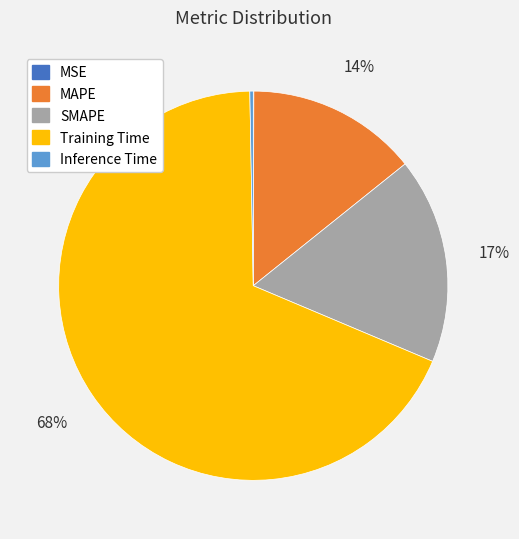

Do Training Time and MAPE together represent more than half of the pie?

Yes